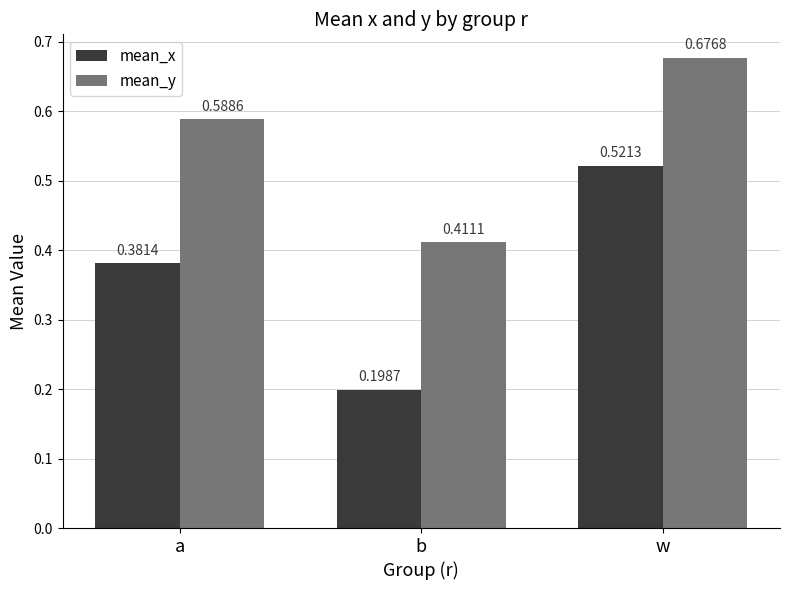

Which series has the largest total across all categories?

mean_y